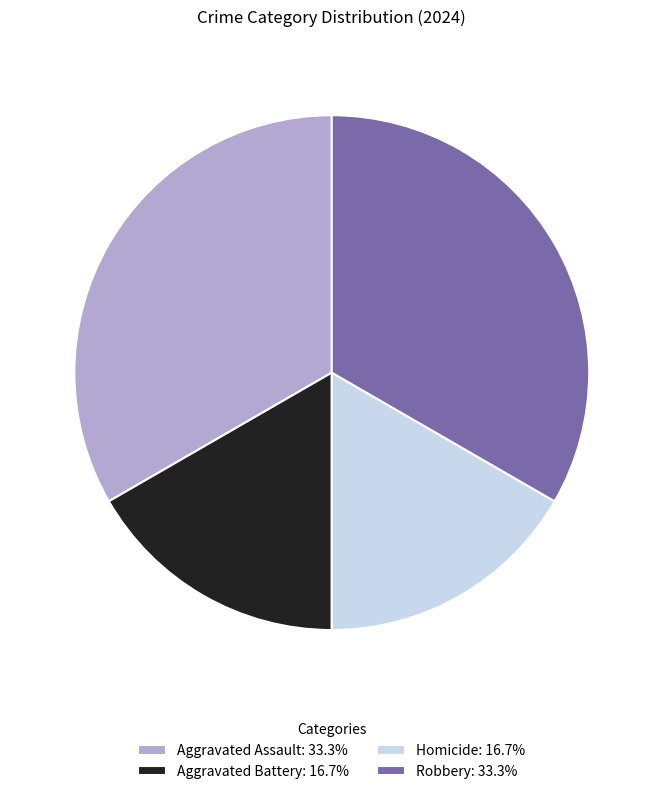

True or false: Aggravated Battery accounts for 8% of the total.

False